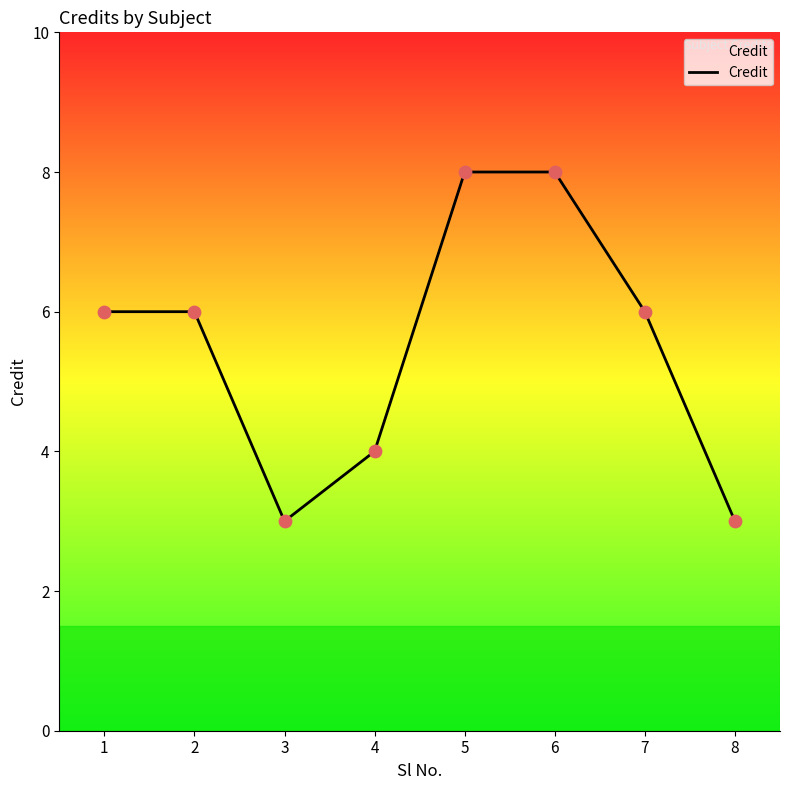

What is the change in value from 1 to 6?

+2